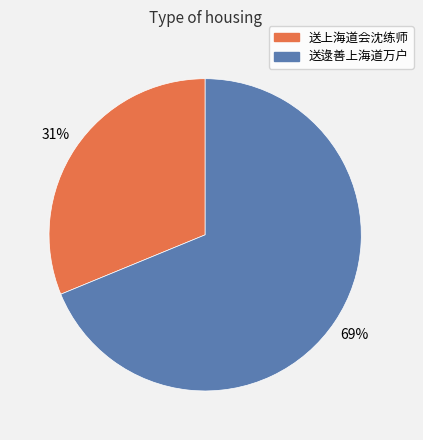

Rank the categories by value from lowest to highest.

送上海道会沈练师, 送逯善上海道万户